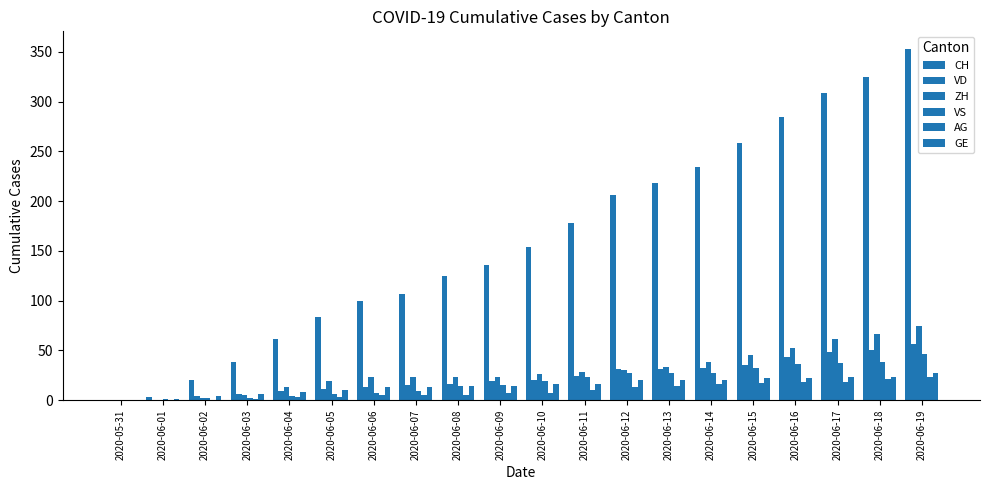

How many categories are shown in the chart?

20